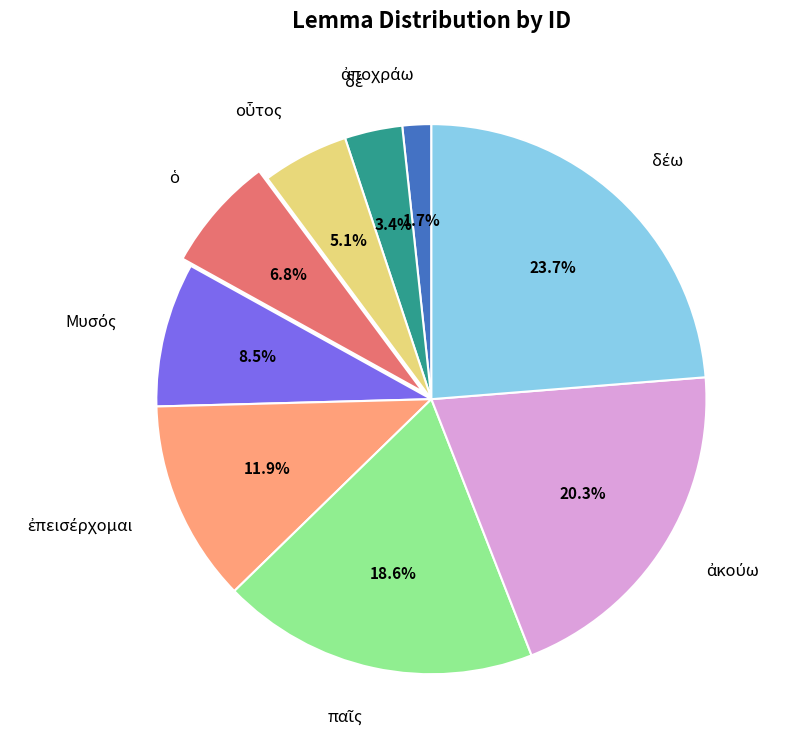

To the nearest percent, what is the difference between the largest and smallest slice percentages?

22%